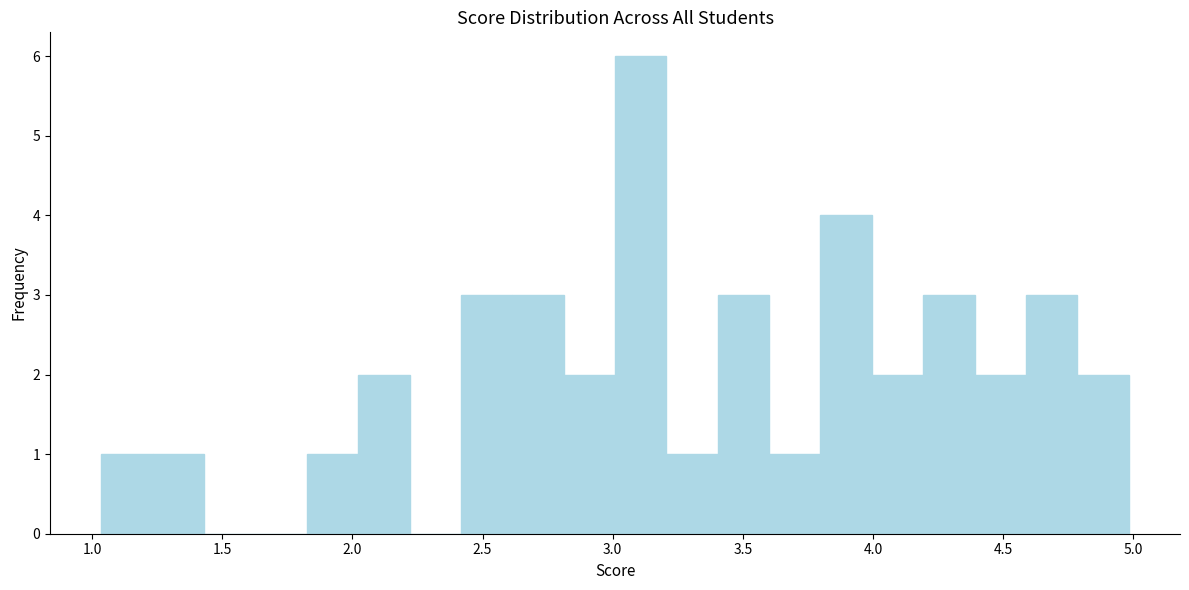

Read against the x-axis, roughly where is the centre of the tallest bar?

3.10